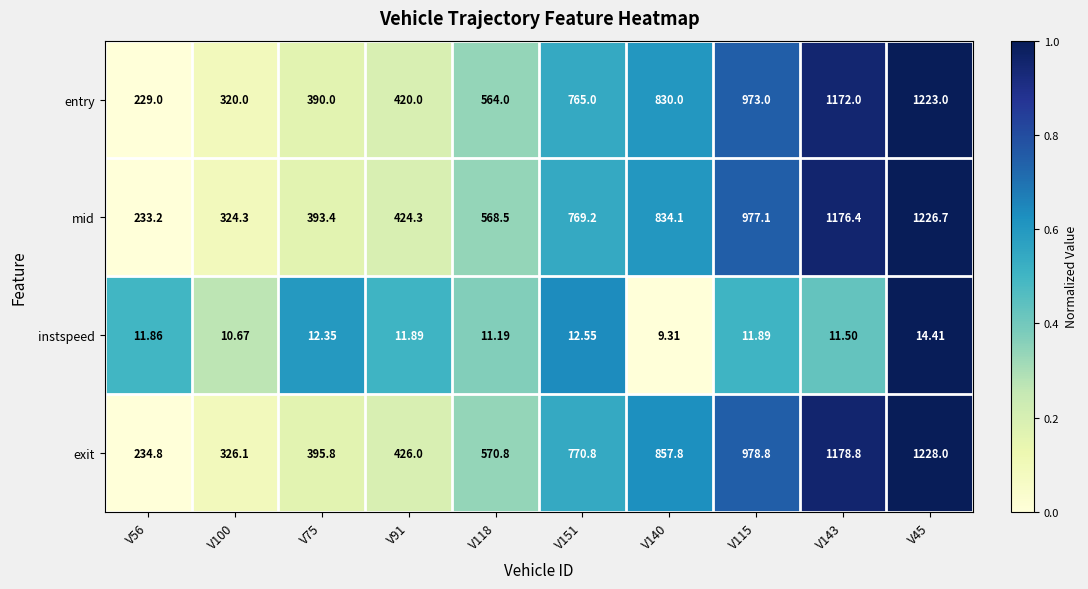

Which series has the widest spread of values?

entry